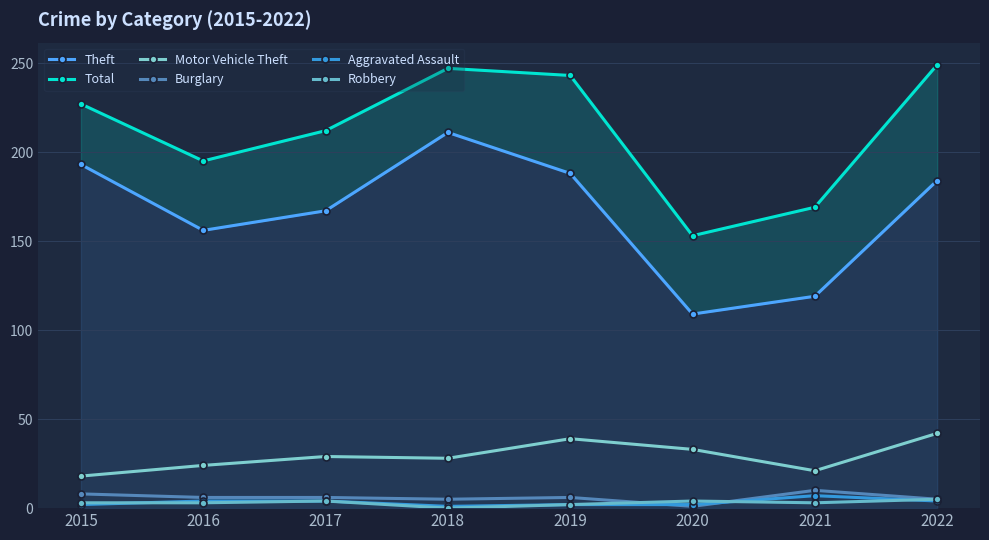

Which category has the highest value across all series?

2022